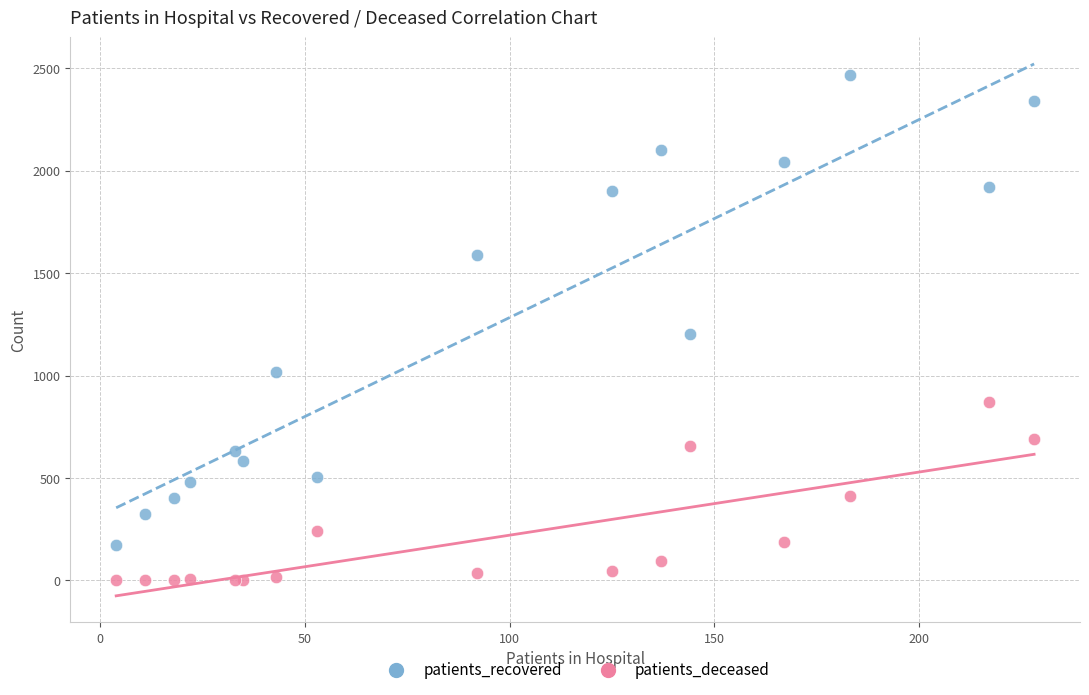

Which series contains the lowest Y value?

patients_deceased